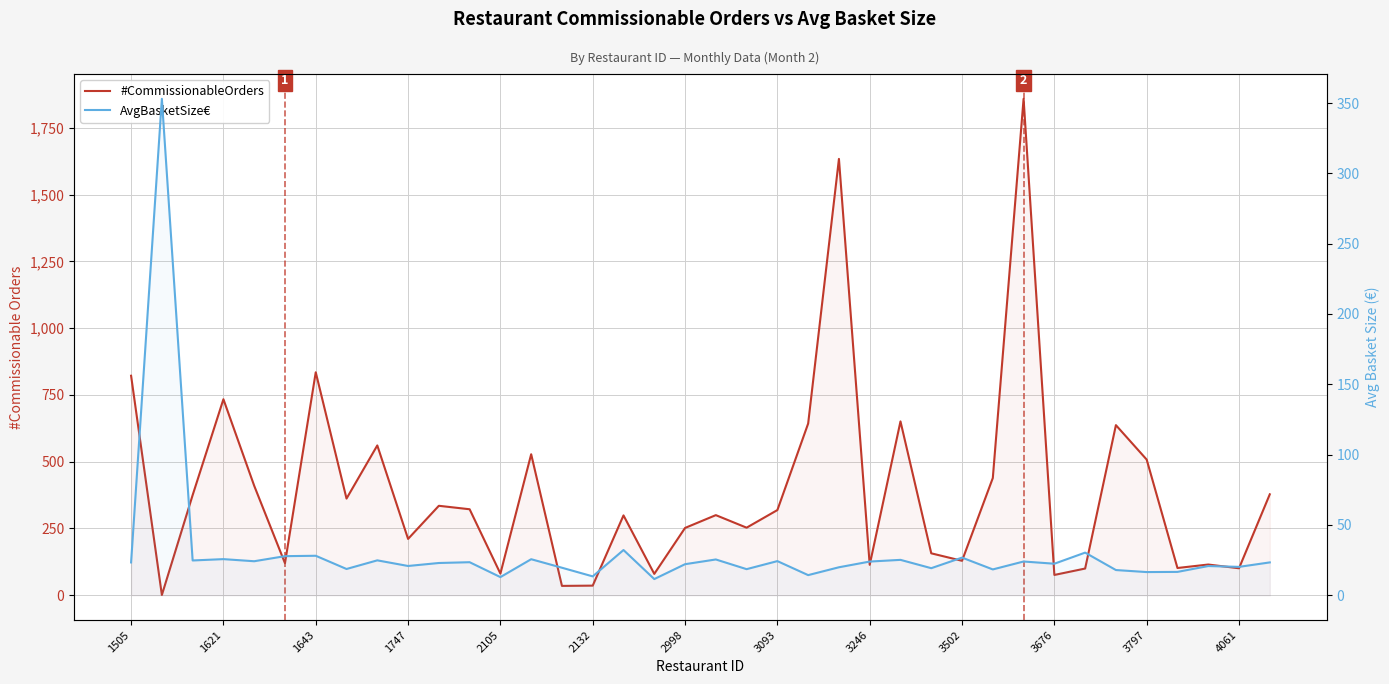

At 3676, list the series in order from largest to smallest.

#CommissionableOrders, AvgBasketSize€